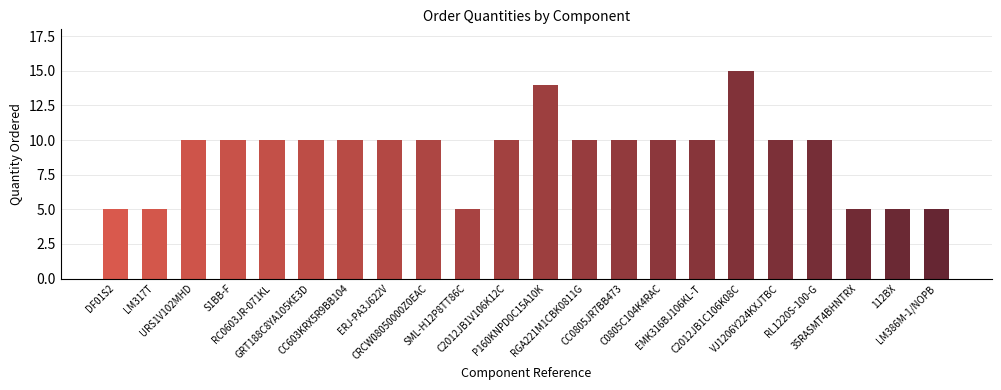

Count the number of categories in the chart.

22